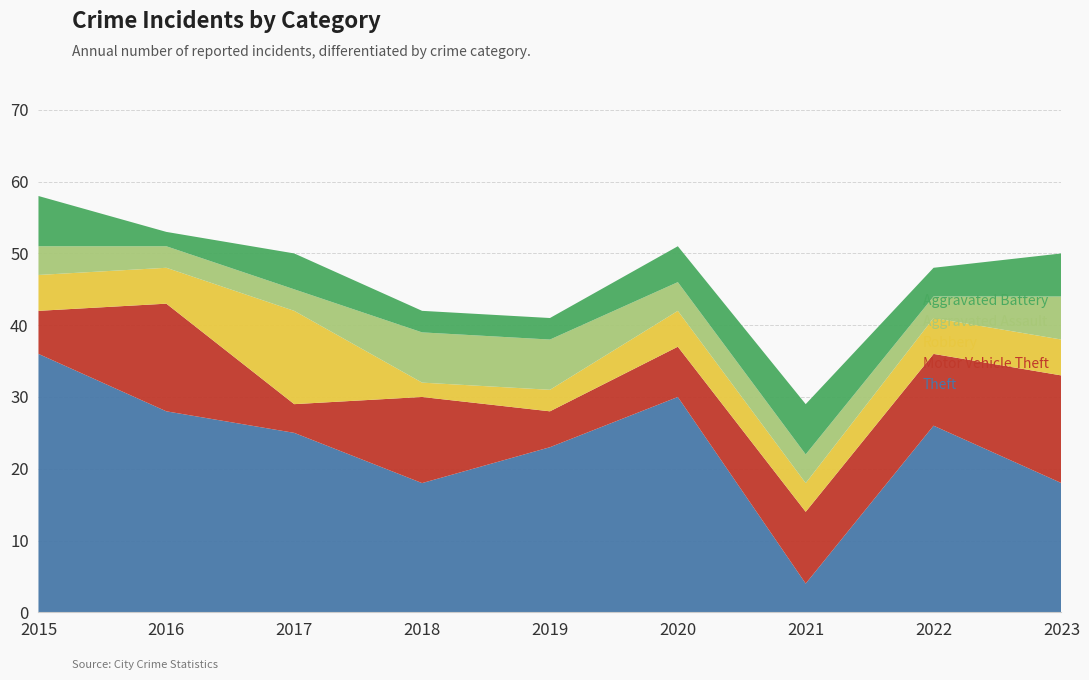

Reading left to right, extract all data points from this chart.

Theft: 36	28	25	18	23	30	4	26	18
Motor Vehicle Theft: 6	15	4	12	5	7	10	10	15
Robbery: 5	5	13	2	3	5	4	5	5
Aggravated Assault: 4	3	3	7	7	4	4	3	6
Aggravated Battery: 7	2	5	3	3	5	7	4	6